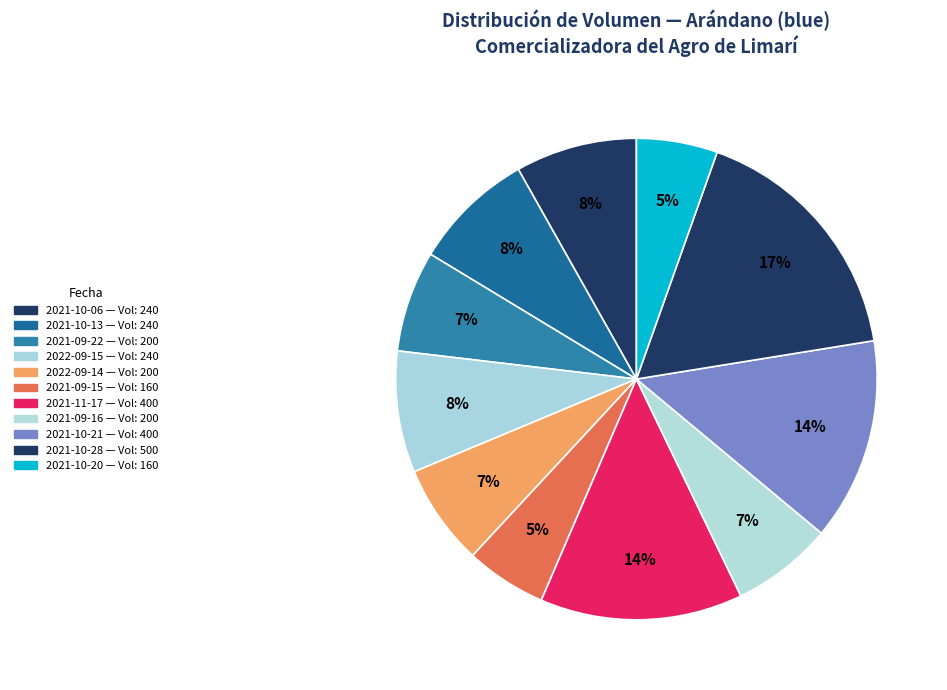

How many segments does this pie chart have?

11